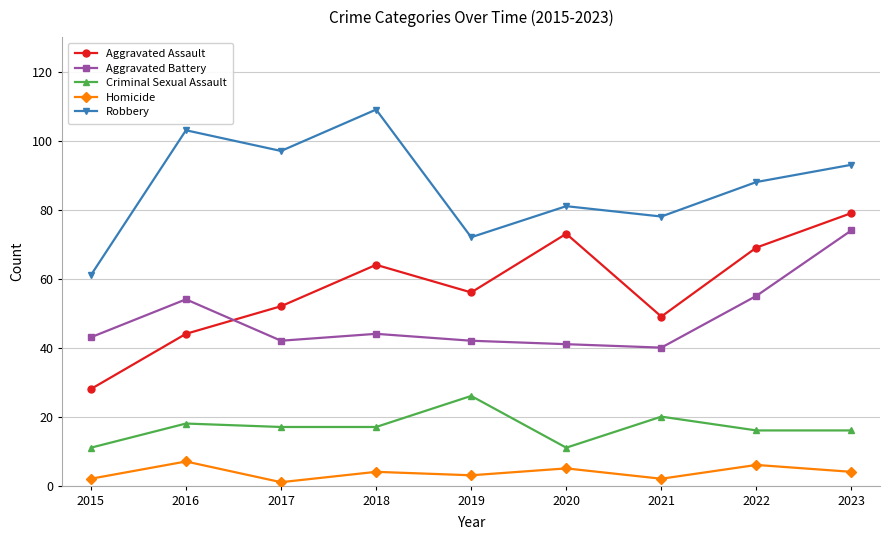

Where is Aggravated Assault nearest to the value 53?

2017